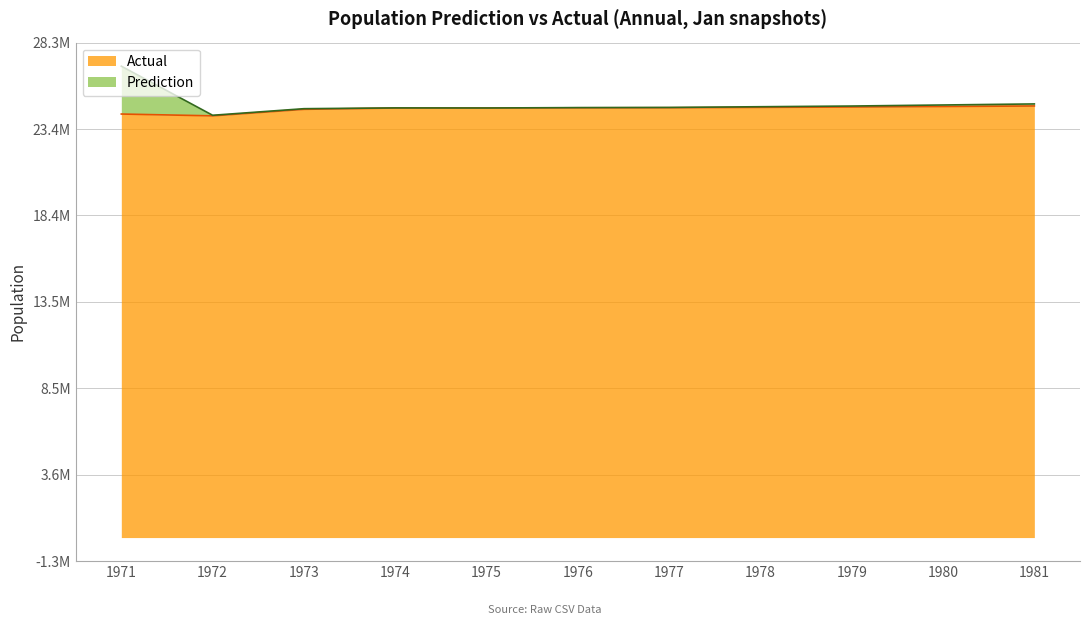

Which series changed the most between 1972 and 1980?

Prediction